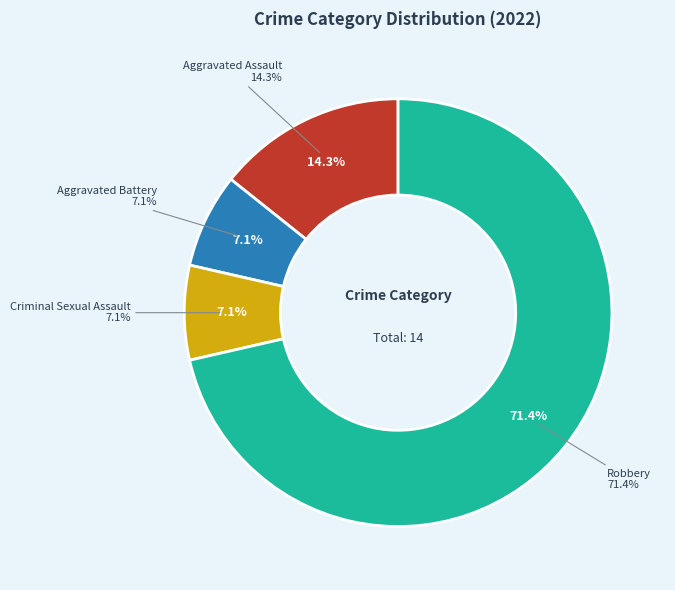

How many segments does this pie chart have?

4